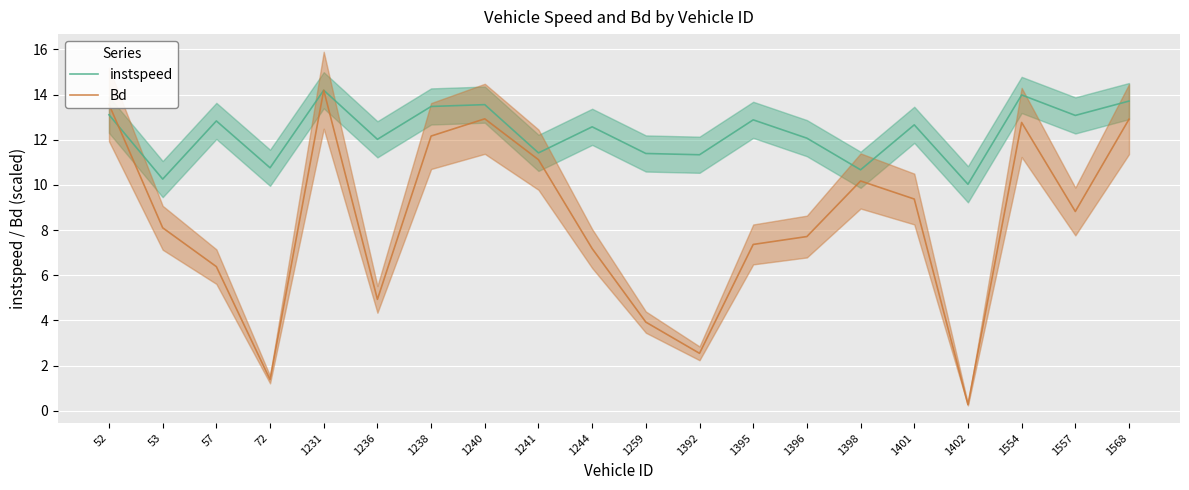

How many interior local peaks does the instspeed series have?

7